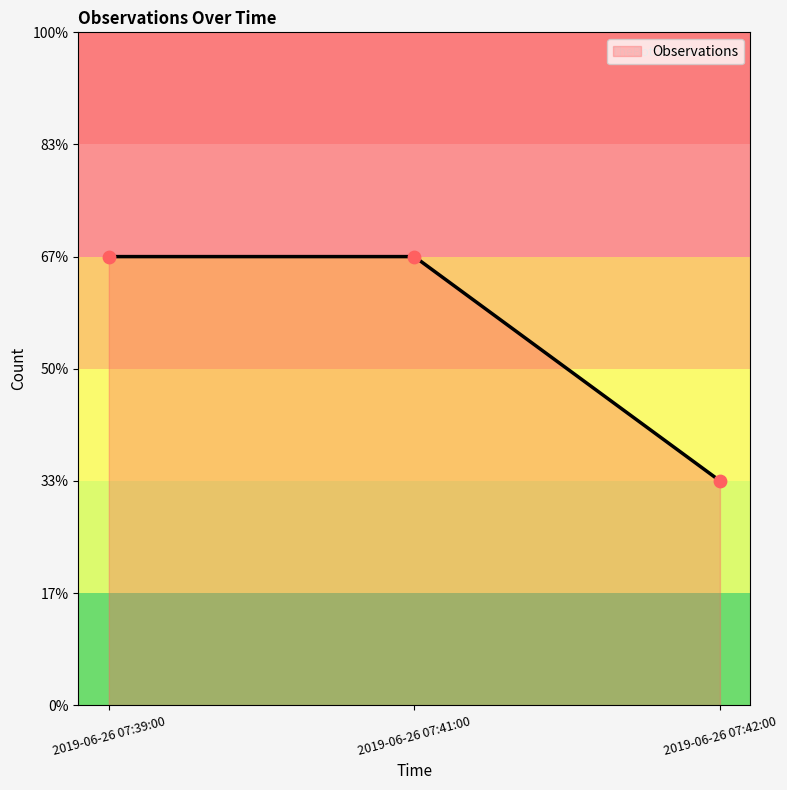

Between 2019-06-26 07:39:00 and 2019-06-26 07:42:00, which is larger?

2019-06-26 07:39:00